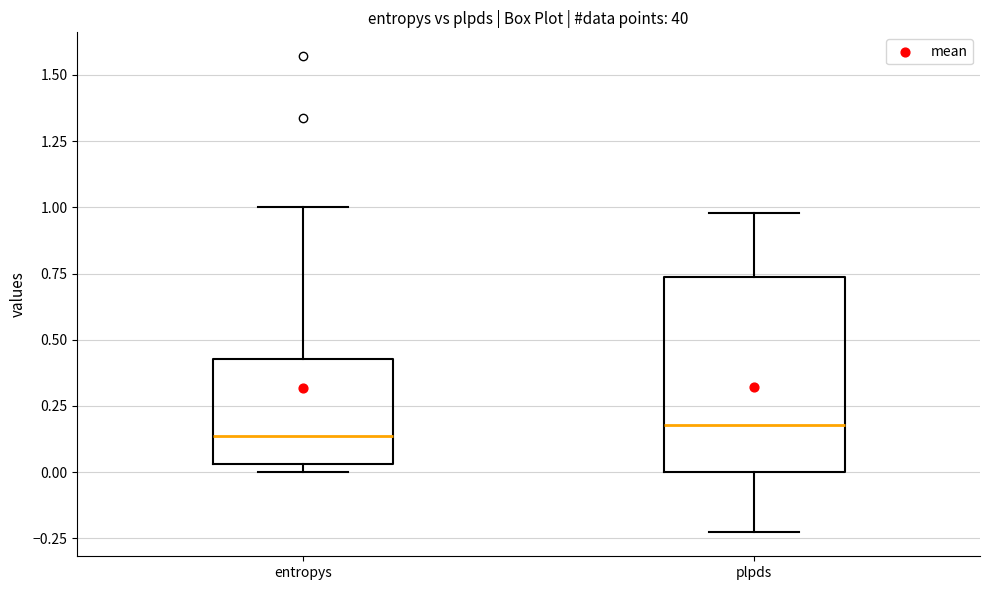

Which box is the tallest, from its lower edge to its upper edge?

plpds